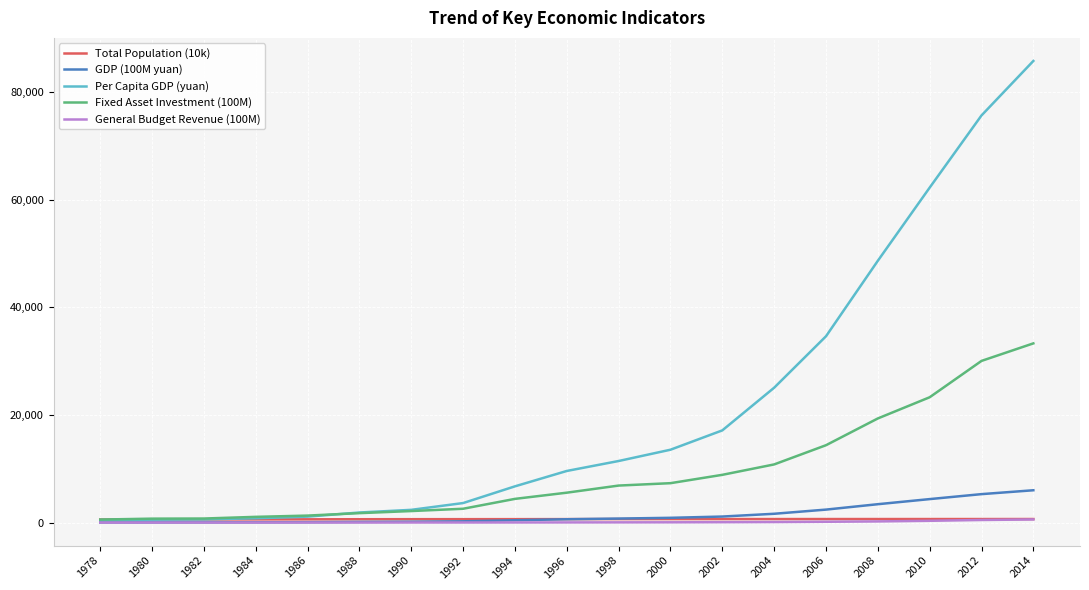

At which category is the sum across all series the highest?

2014